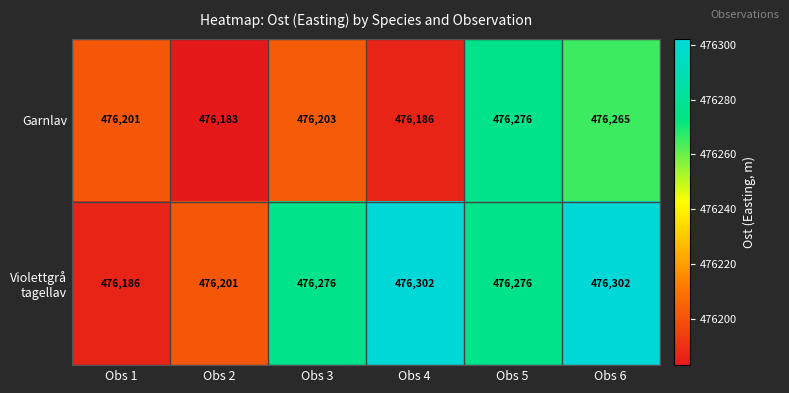

List the labels in order of Garnlav value, largest first.

Obs 5, Obs 6, Obs 3, Obs 1, Obs 4, Obs 2